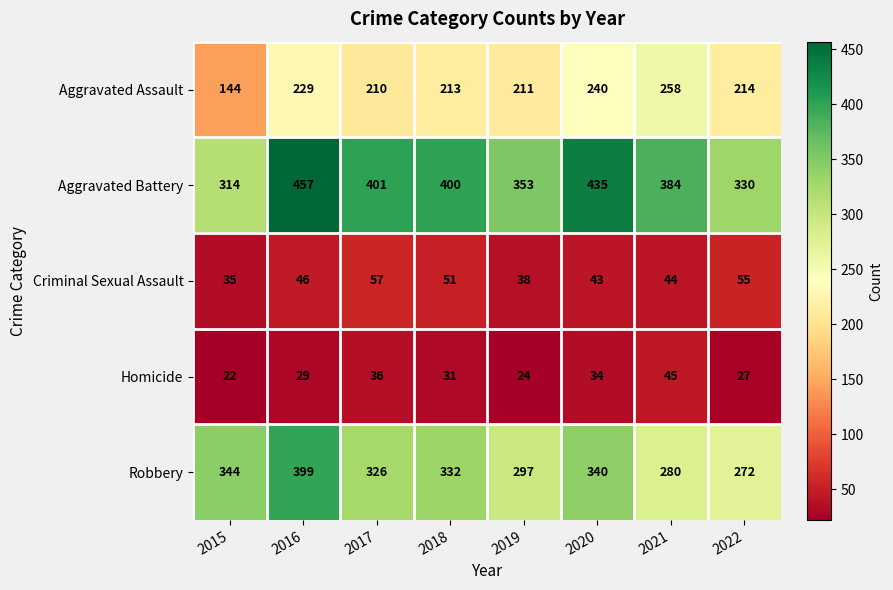

Where does the Robbery series first go above 332?

2015